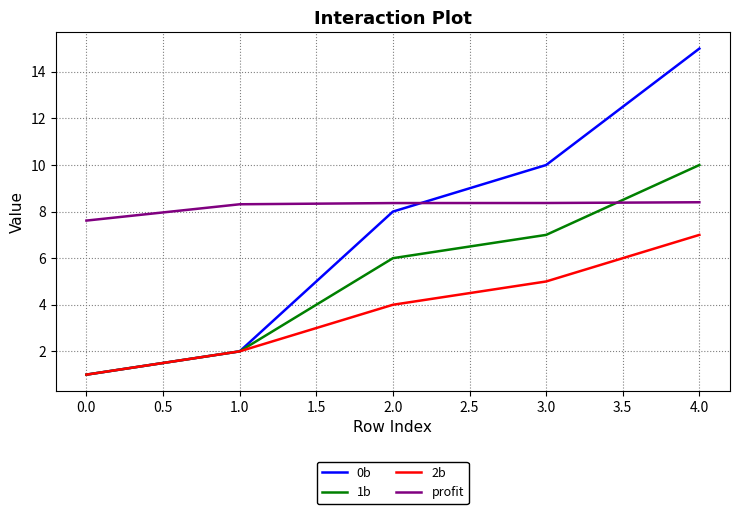

What is the sum of all profit values?

41.1